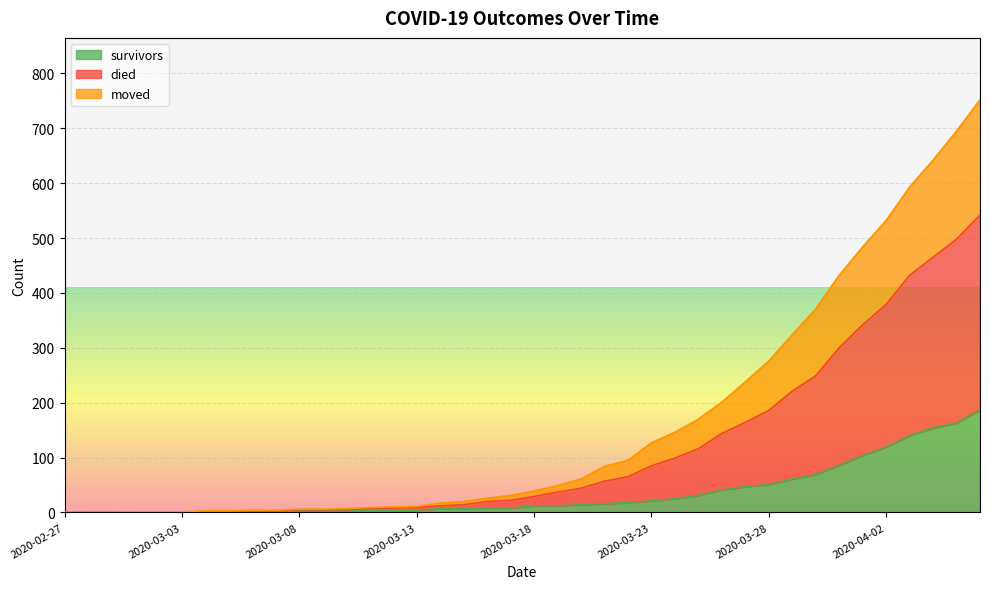

Which series has the largest total across all categories?

died